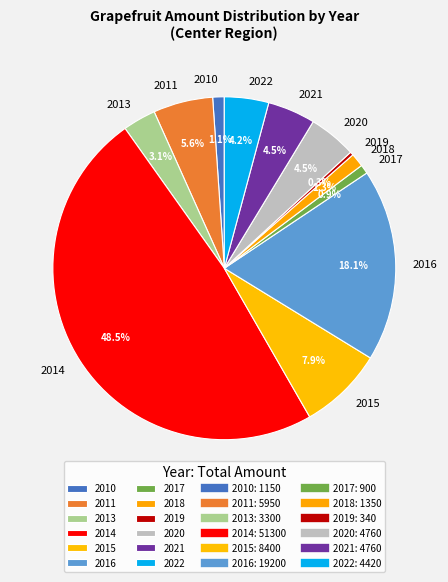

What is the total percentage of 2021 and 2013?

7.6%